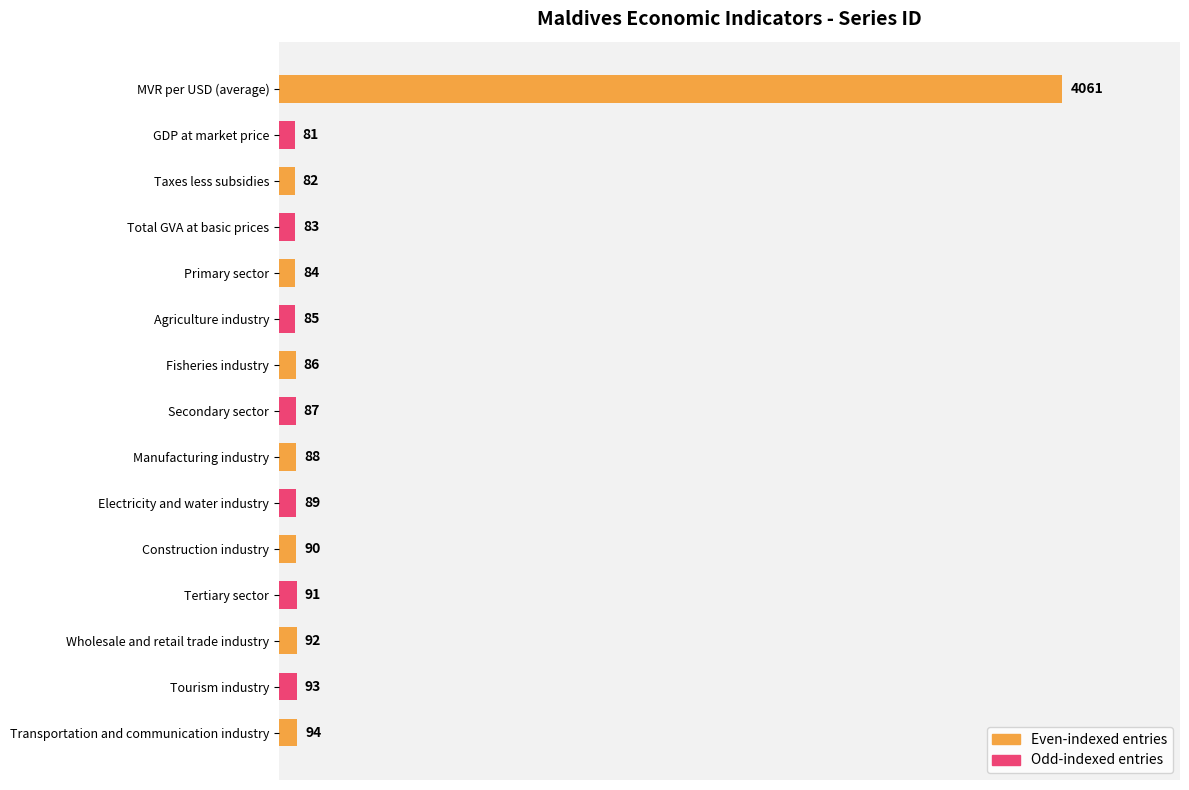

Rank the categories by value from highest to lowest.

MVR per USD (average), Transportation and communication industry, Tourism industry, Wholesale and retail trade industry, Tertiary sector, Construction industry, Electricity and water industry, Manufacturing industry, Secondary sector, Fisheries industry, Agriculture industry, Primary sector, Total GVA at basic prices, Taxes less subsidies, GDP at market price